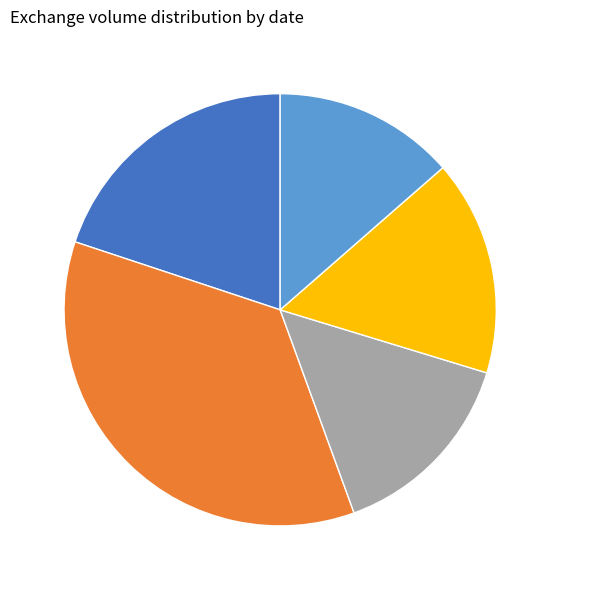

Is there a majority slice in this chart?

No